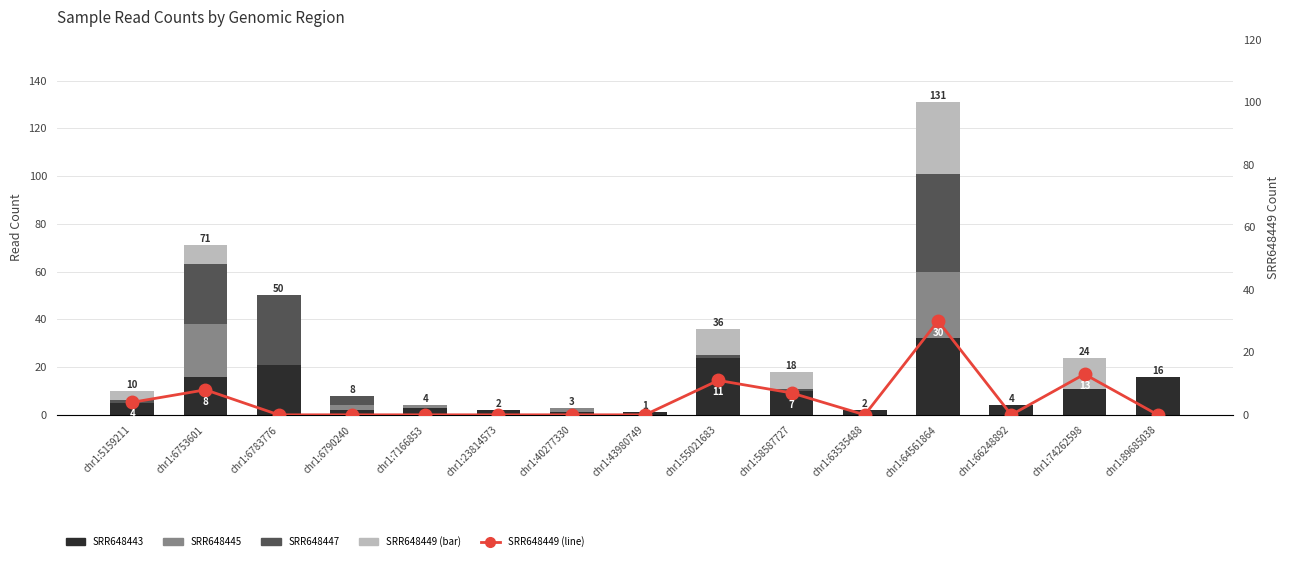

How many categories are shown in the chart?

15